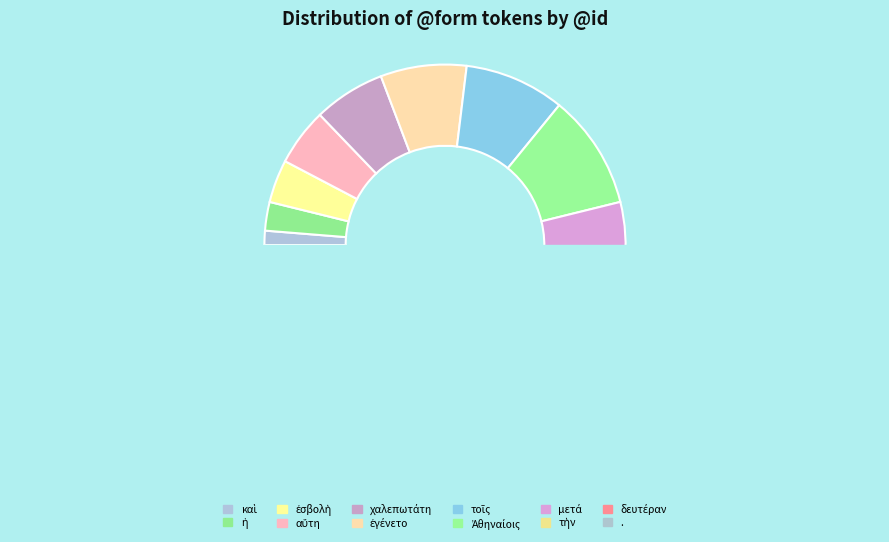

To the nearest percent, what is the combined percentage of αὕτη and δευτέραν?

19%